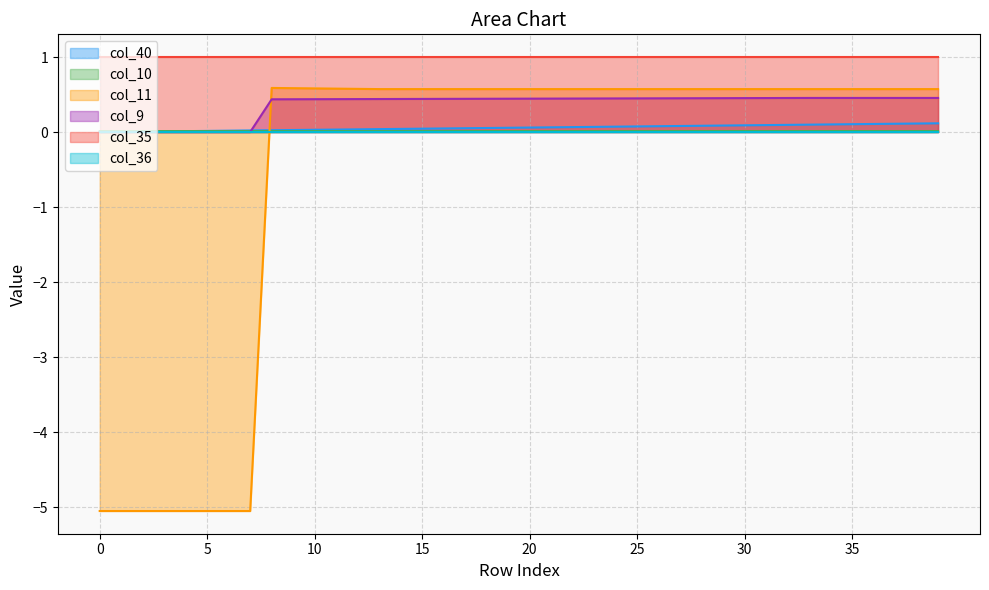

Is it true that col_9 equals 0.2 at 8?

False